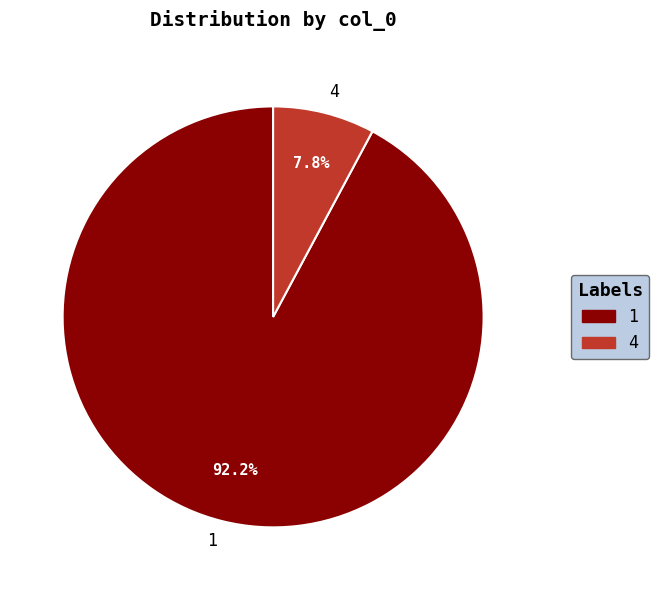

Which category accounts for the majority?

1